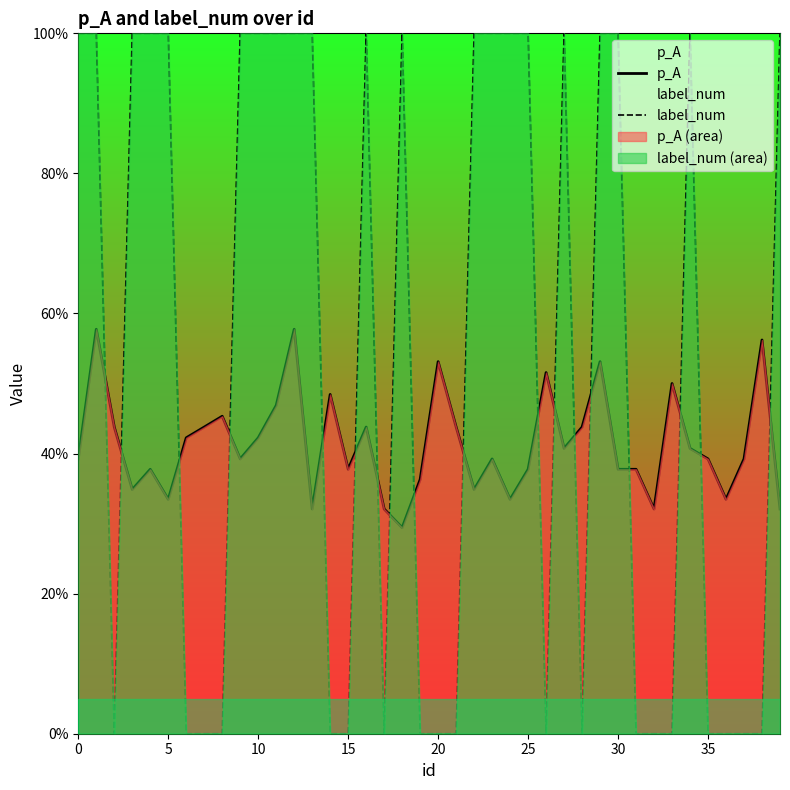

Reading left to right, extract all data points from this chart.

p_A: 0.4	0.6	0.4	0.3	0.4	0.3	0.4	0.4	0.5	0.4	0.4	0.5	0.6	0.3	0.5	0.4	0.4	0.3	0.3	0.4	0.5	0.4	0.3	0.4	0.3	0.4	0.5	0.4	0.4	0.5	0.4	0.4	0.3	0.5	0.4	0.4	0.3	0.4	0.6	0.3
label_num: 1.0	1.0	0.0	1.0	1.0	1.0	0.0	0.0	0.0	1.0	1.0	1.0	1.0	1.0	0.0	0.0	1.0	0.0	1.0	0.0	0.0	0.0	1.0	1.0	1.0	1.0	0.0	1.0	0.0	1.0	1.0	0.0	0.0	0.0	1.0	0.0	0.0	0.0	0.0	1.0